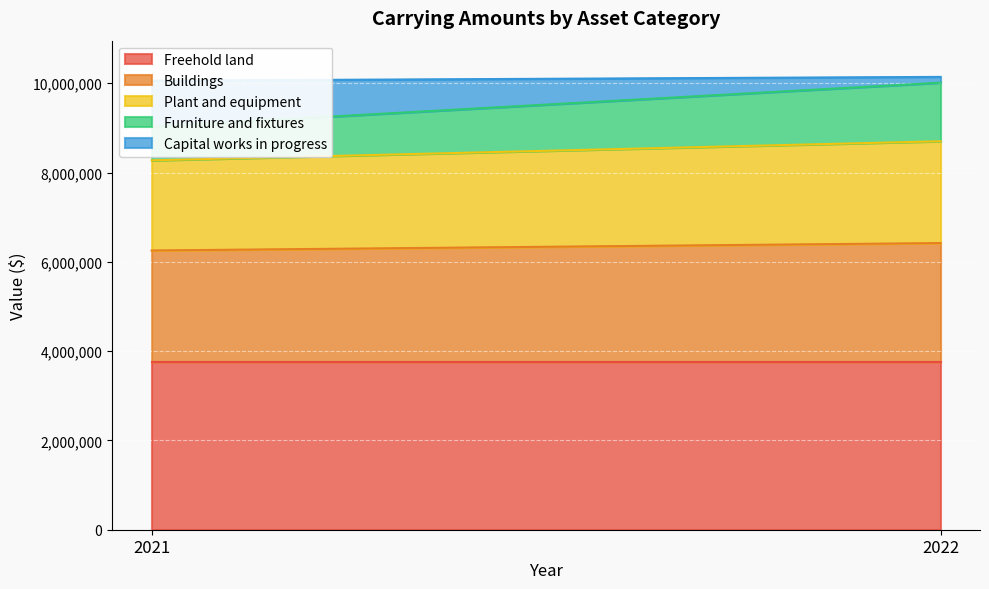

What is the sum of the Freehold land values at 2022 and 2021?

7512972